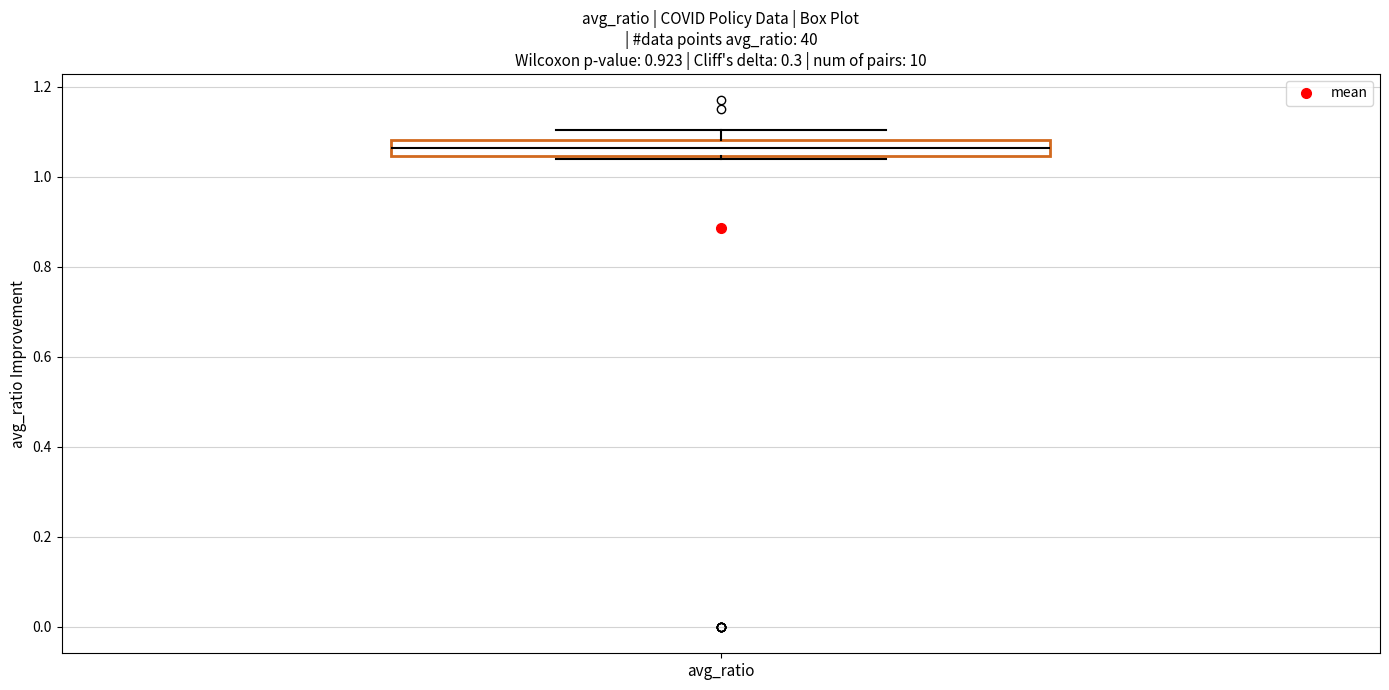

Where is the upper edge of the box for avg_ratio on the y-axis? The values are not printed on the chart, so give them approximately, as read against the axis.

1.08